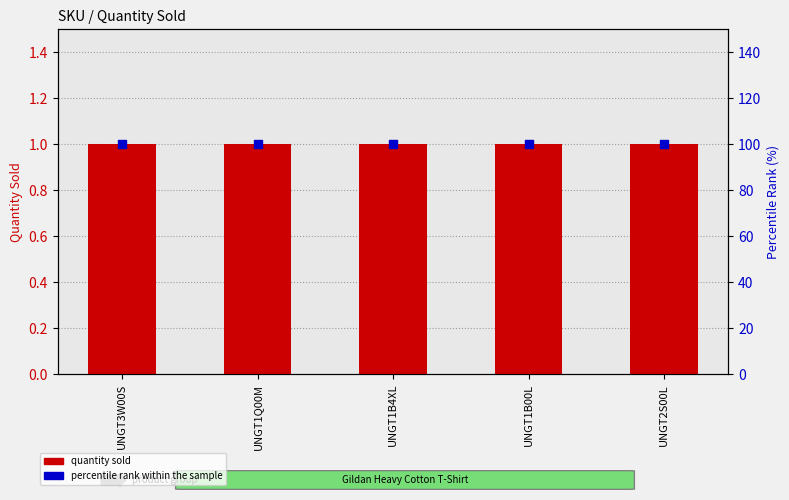

At which category is the sum across all series the highest?

UNGT3W00S